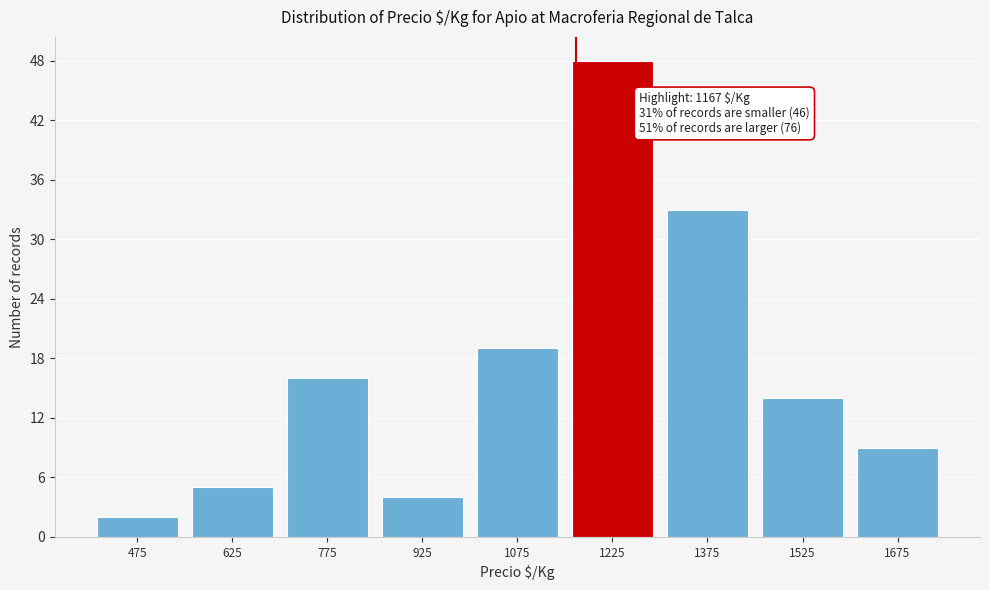

Which range on the x-axis has the tallest bar?

1150 to 1300